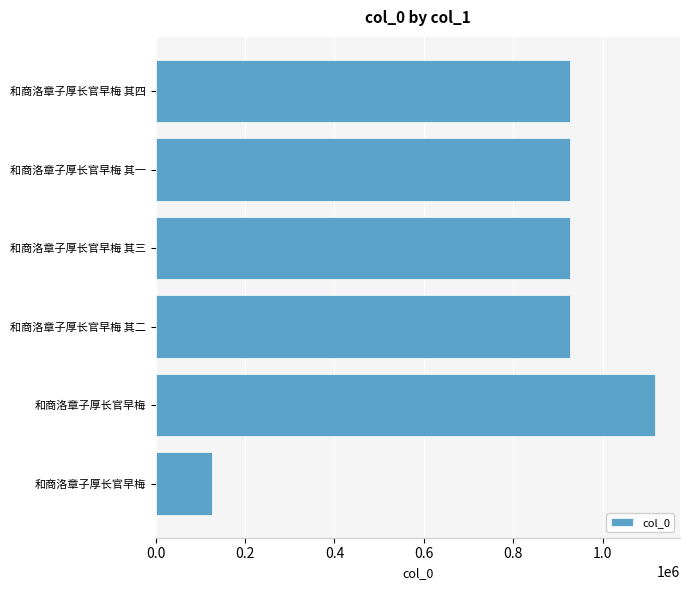

What is the average value?

825134